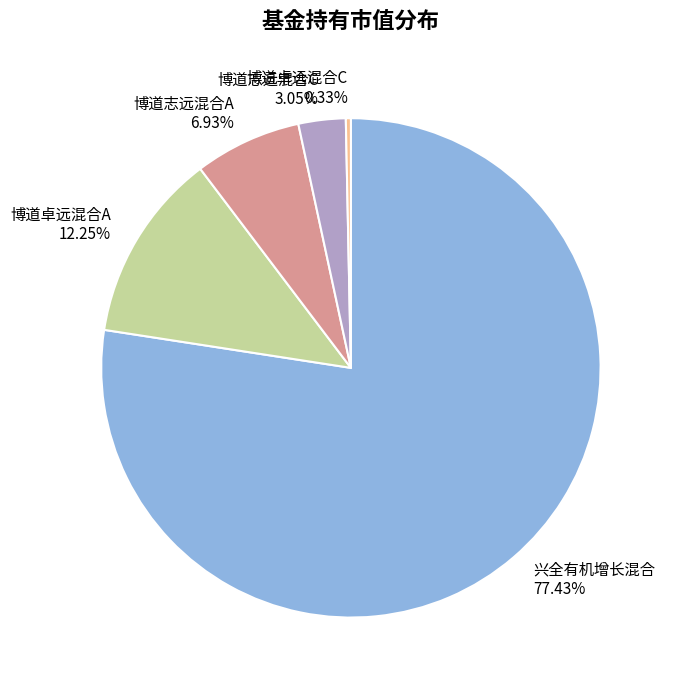

Does 兴全有机增长混合 represent more than half of the total?

Yes